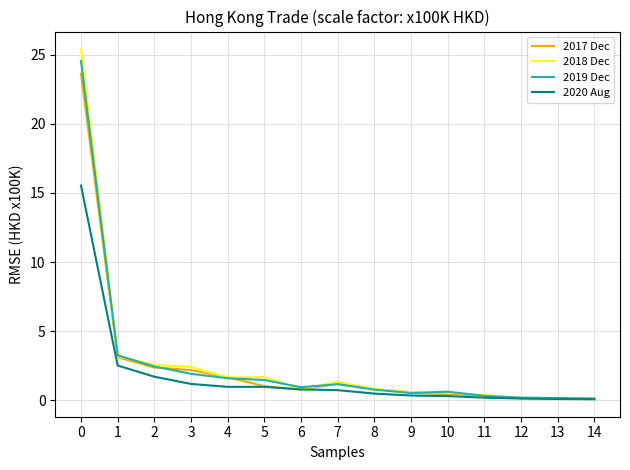

What is the difference between the maximum and minimum values in the 2017 Dec series?

23.5